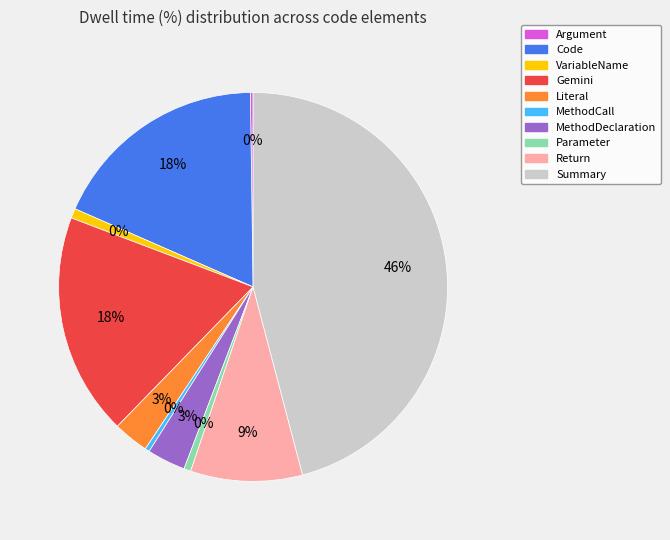

What is the total percentage of Parameter and Literal?

3.5%